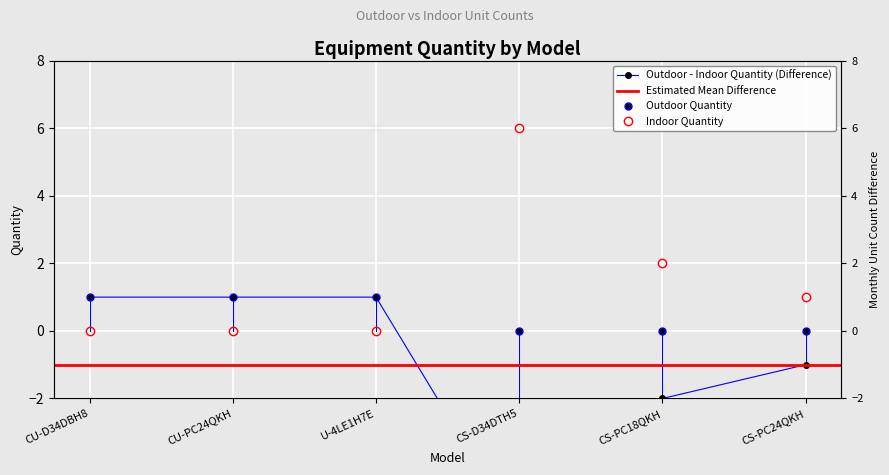

How many values in the Indoor Quantity series exceed 1?

2